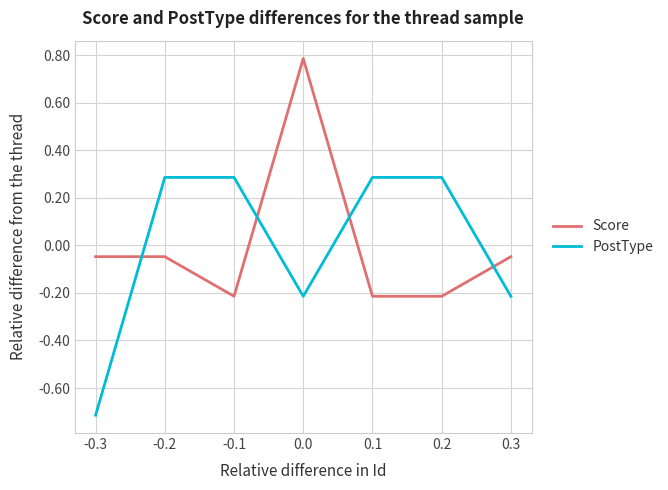

The Score series shows -0.1 at -0.1. True or false?

False